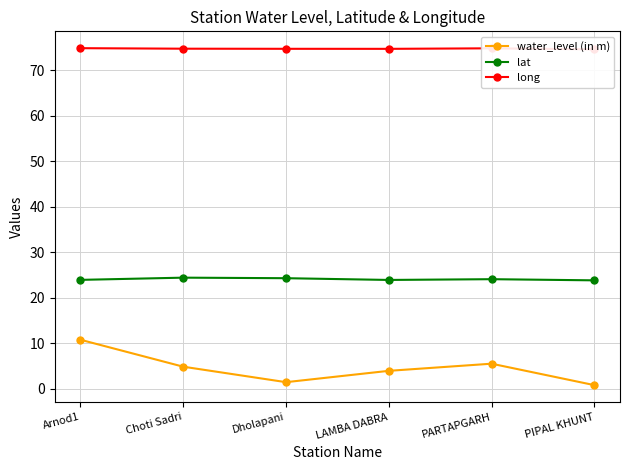

In water_level (in m), how many points are higher than both neighbors (excluding endpoints)?

1